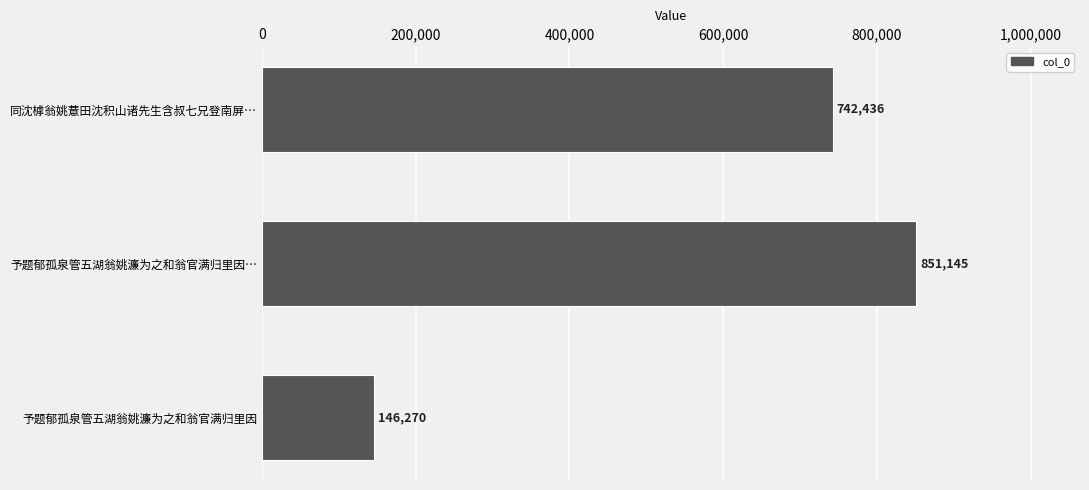

Reading top to bottom, extract all data points from this chart.

同沈㯉翁姚薏田沈积山诸先生含叔七兄登南屏…=742436	予题郁孤泉管五湖翁姚濂为之和翁官满归里因…=851145	予题郁孤泉管五湖翁姚濂为之和翁官满归里因=146270